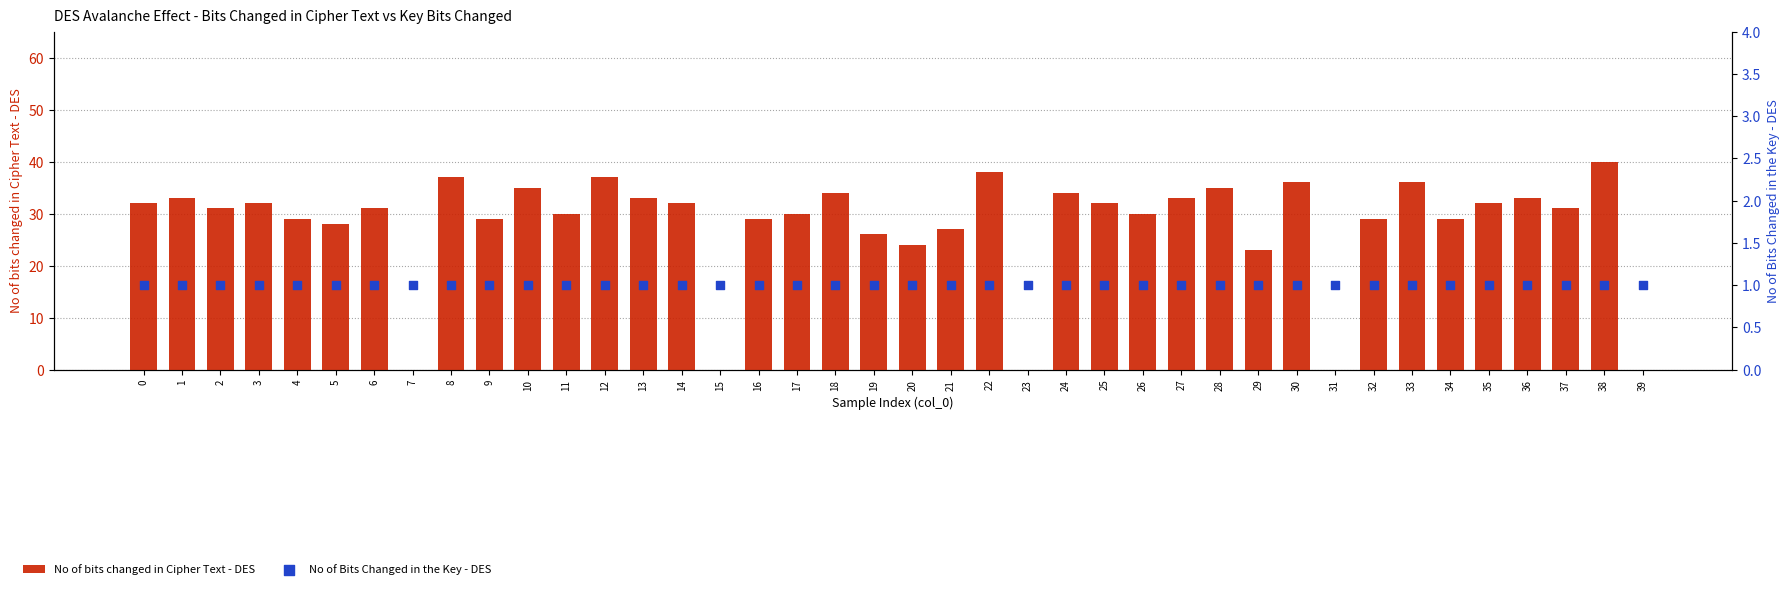

At which category is the sum across all series the highest?

38